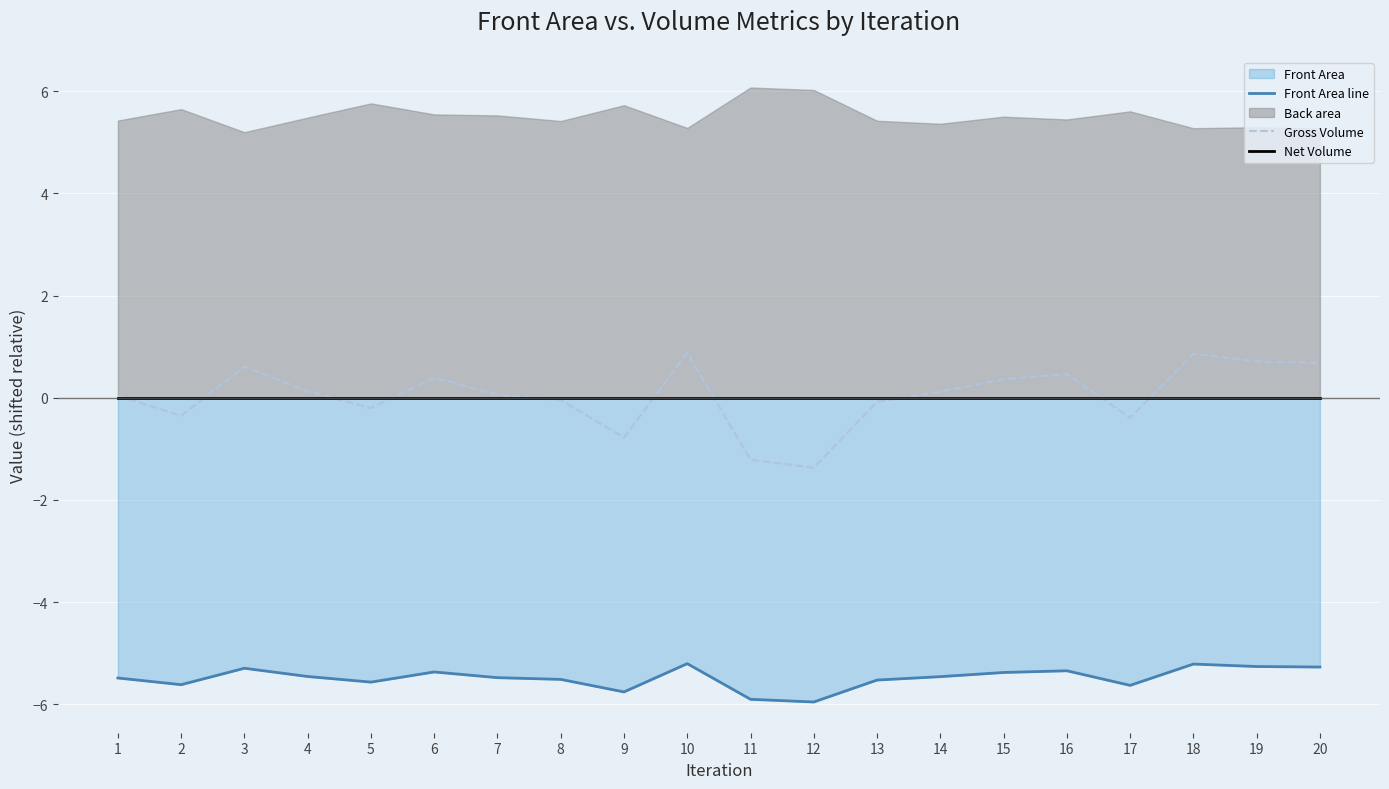

At which category is the sum across all series the highest?

10